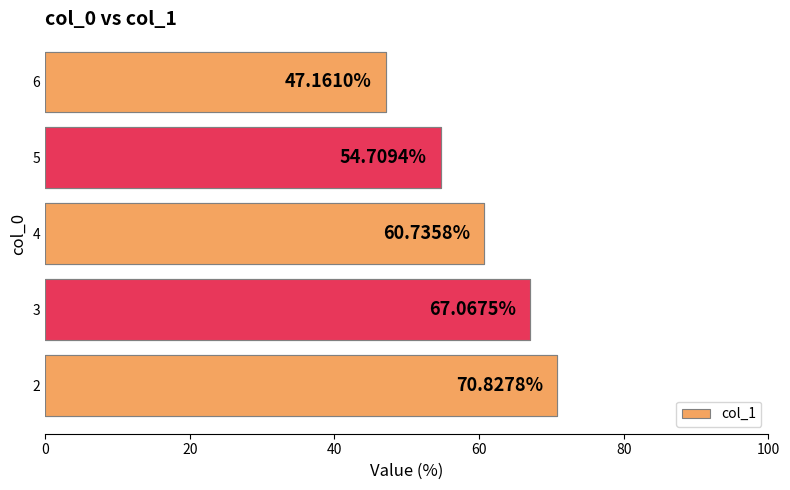

How many series are shown in this chart?

1